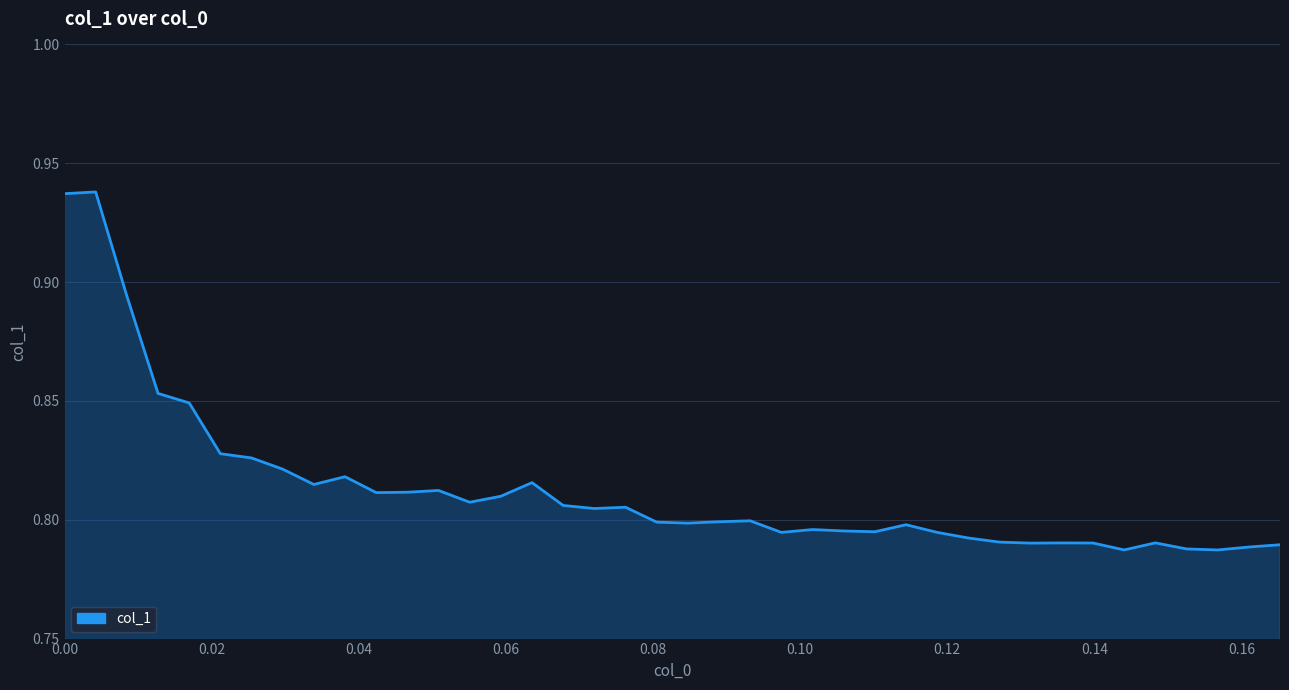

How many lines are shown in the chart?

1